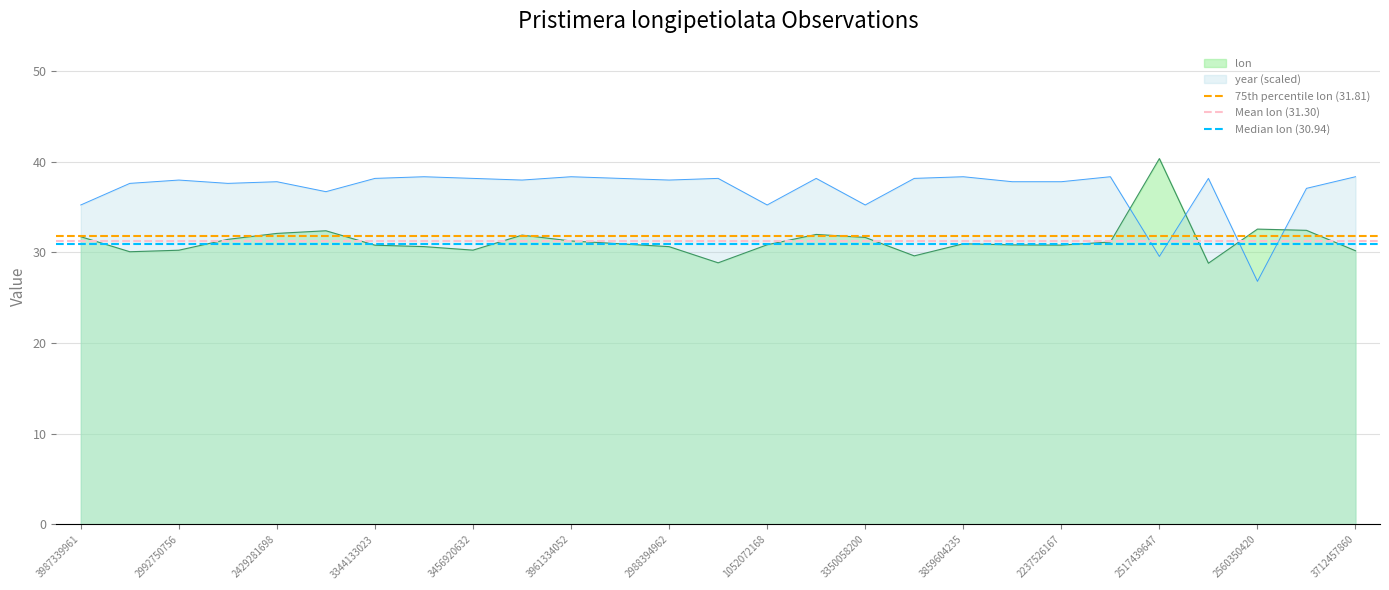

What is the lowest value of the lon series?

28.8